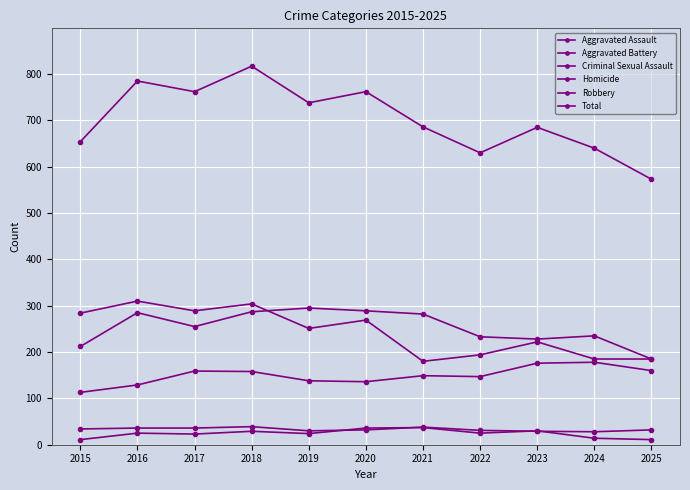

True or false: Criminal Sexual Assault has more than 1 points higher than both neighbors.

True